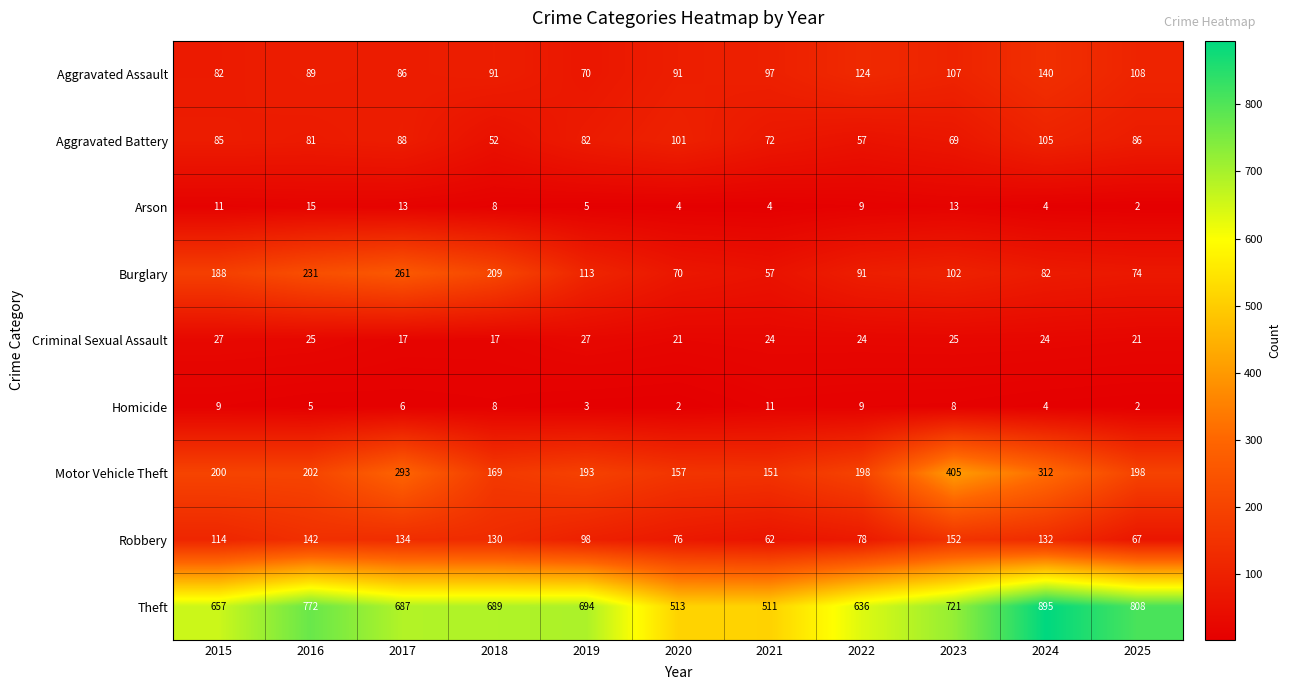

What is the difference between the second highest and minimum values in the Criminal Sexual Assault series?

10